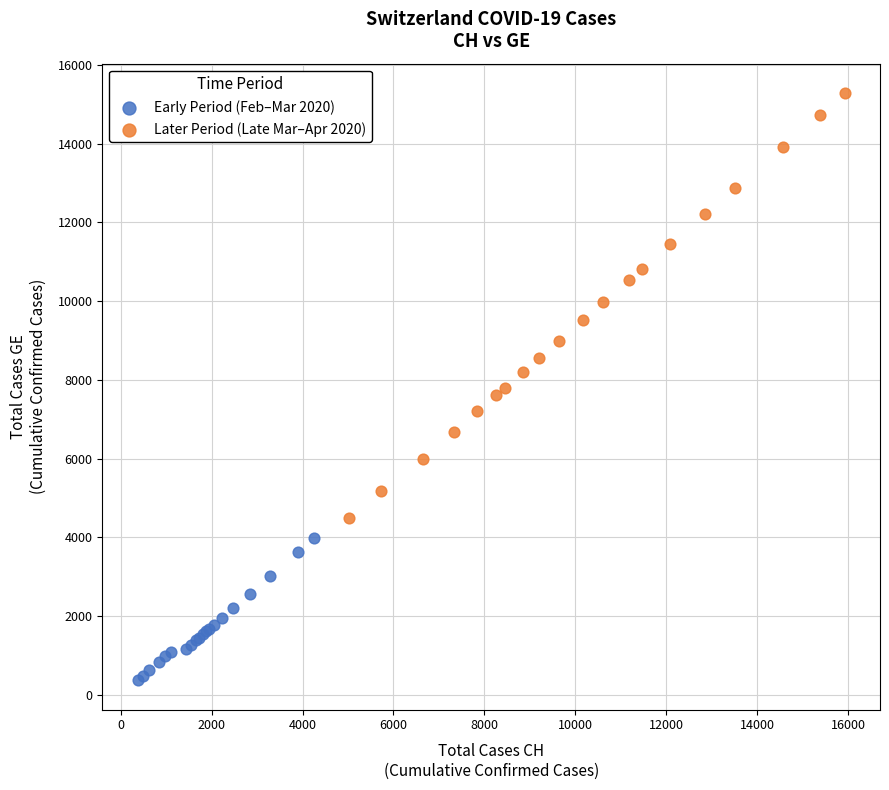

Which series contains the highest Y value?

Later Period (Late Mar–Apr 2020)